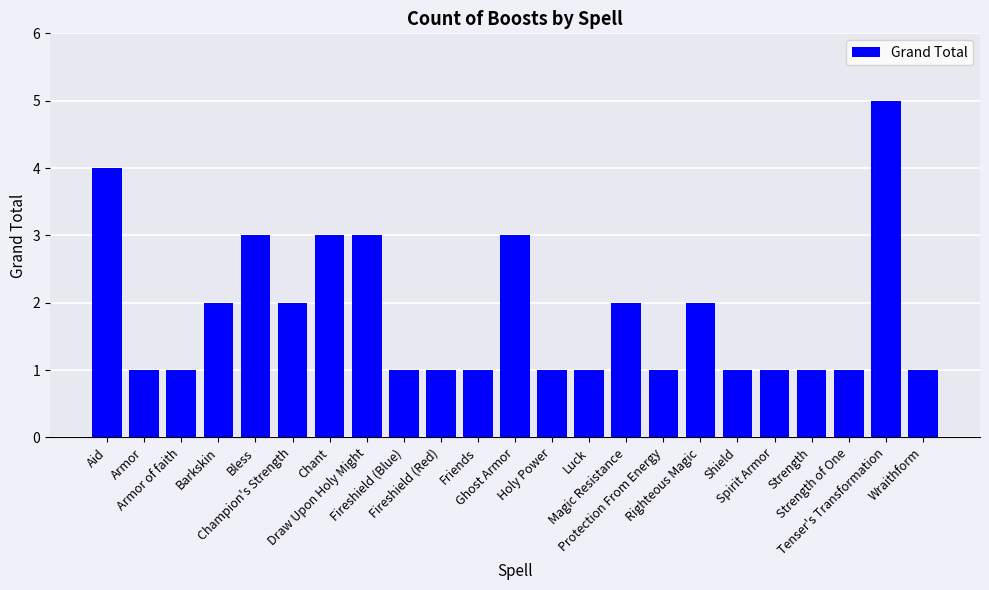

What is the difference between the values at Bless and Spirit Armor?

2